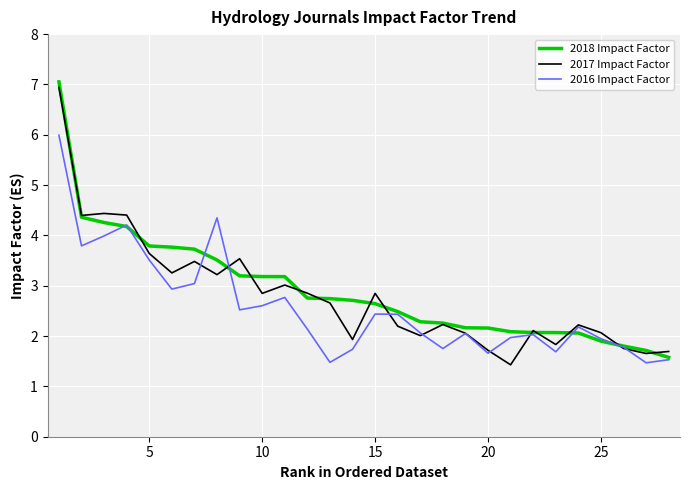

What is the highest value of the 2018 Impact Factor series?

7.1